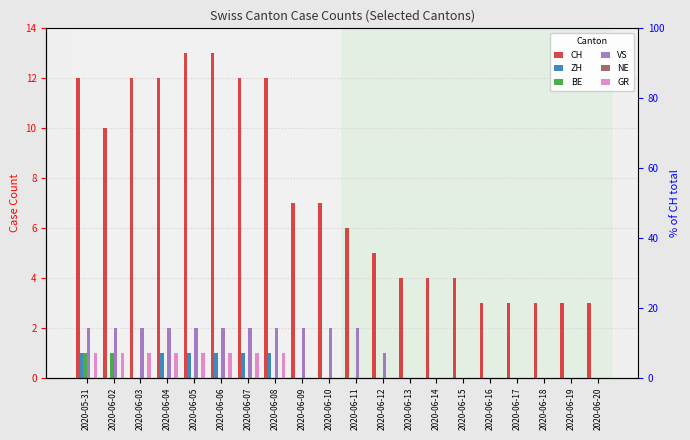

What is the spread (max minus min) of values at 2020-06-02?

10